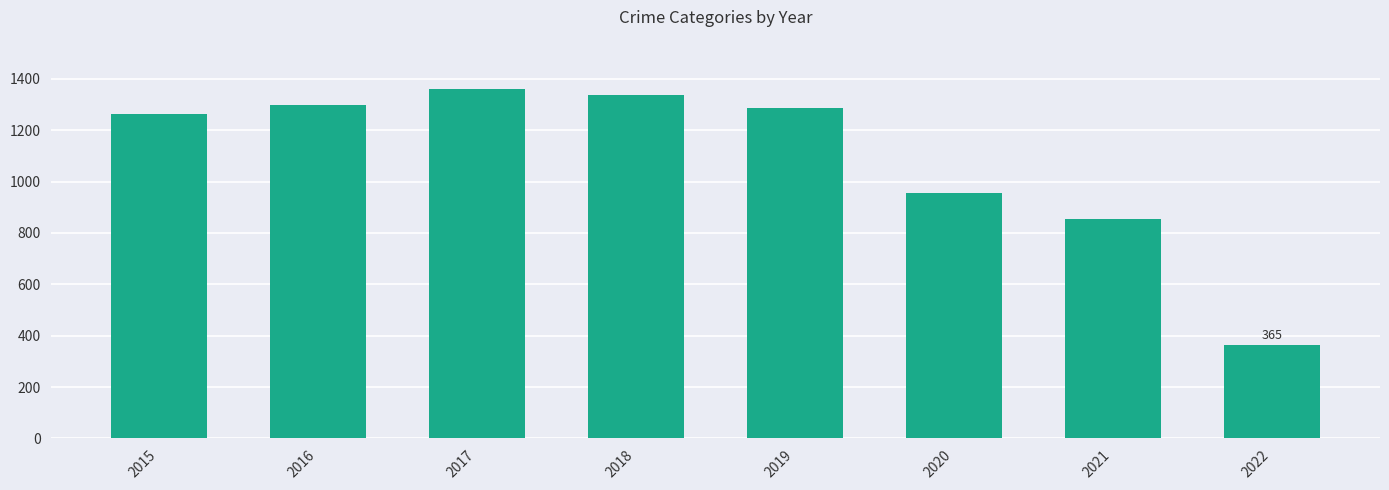

The chart shows a value of 408 at 2020. True or false?

False